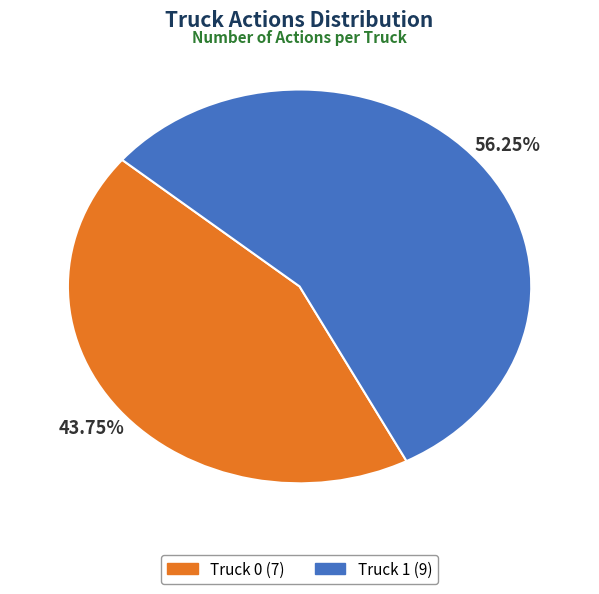

Between Truck 0 and Truck 1, which is larger?

Truck 1